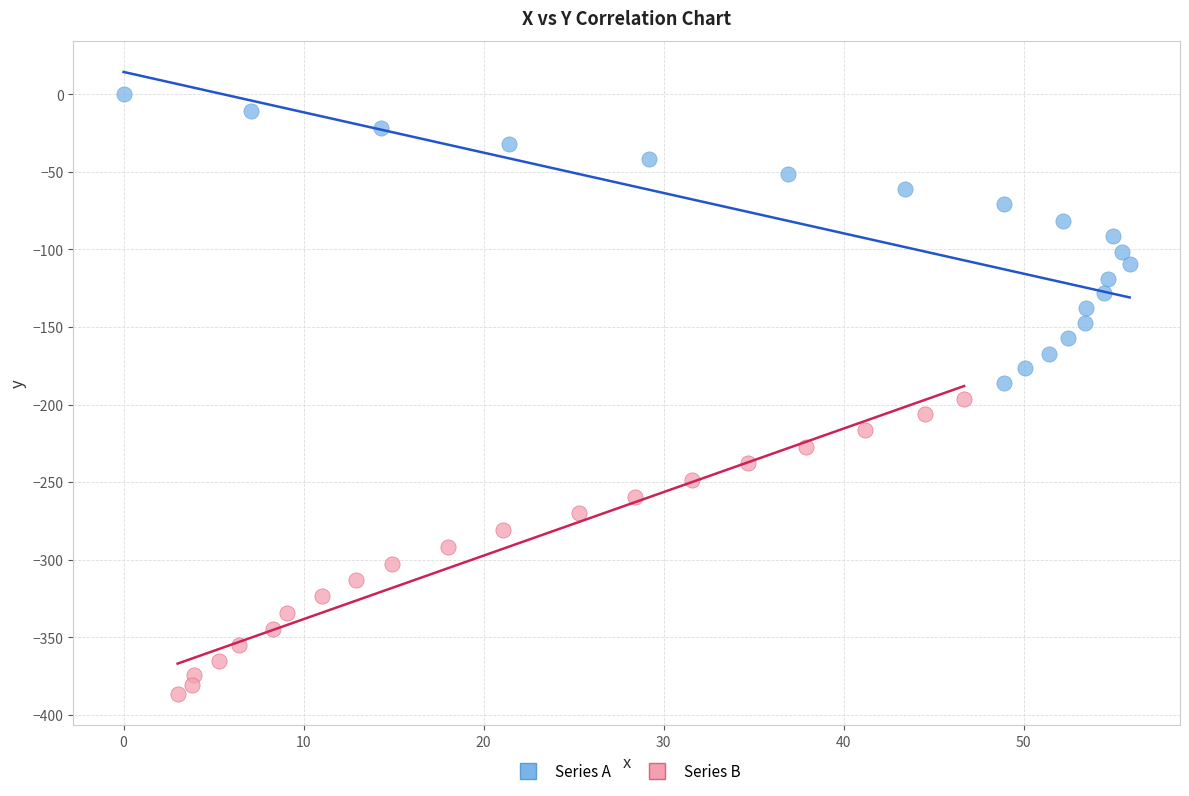

Which series reaches the minimum Y coordinate?

Series B